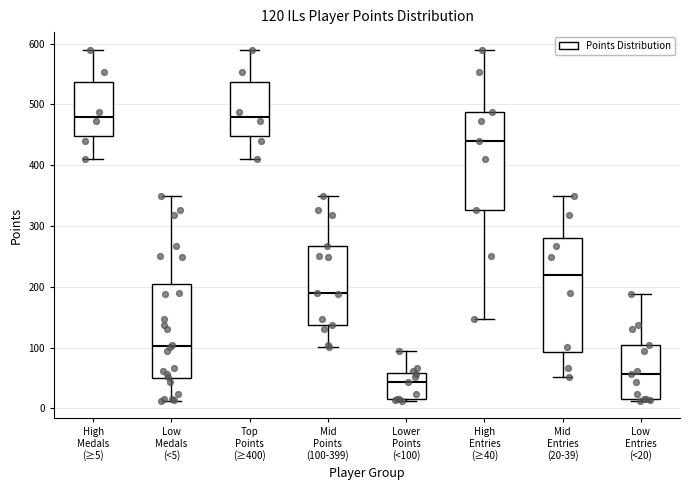

Which box is the tallest, from its lower edge to its upper edge?

Mid Entries (20-39)